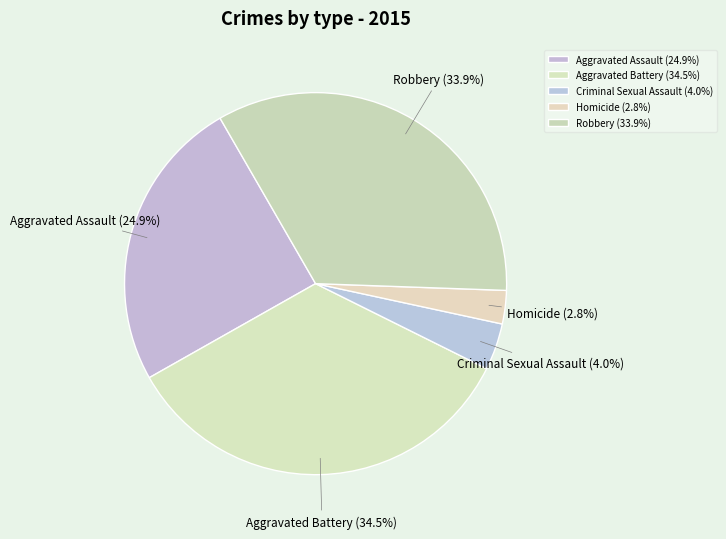

True or false: Homicide accounts for 3% of the total.

True